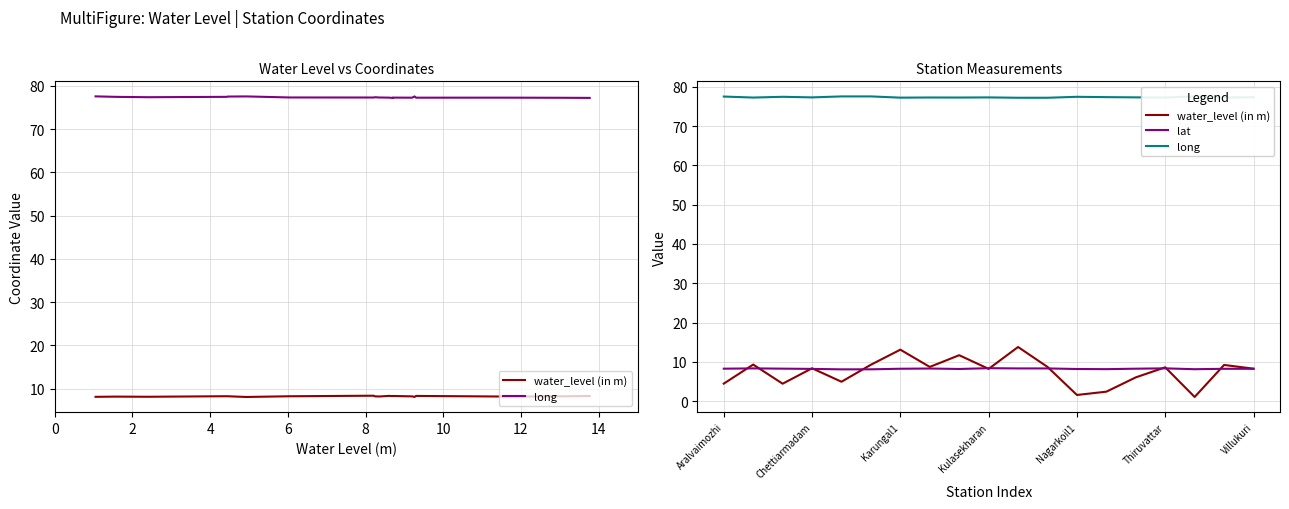

How many data points does each series have?

19